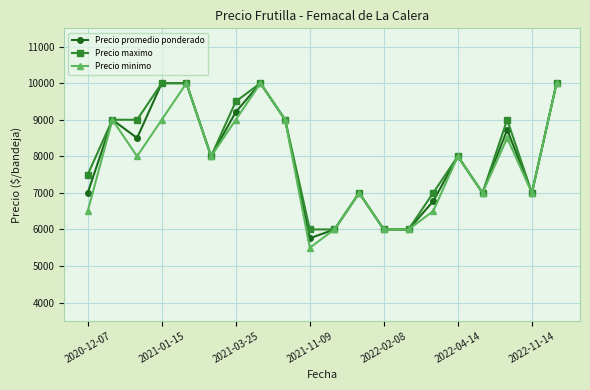

What is the minimum value shown in the chart?

5500